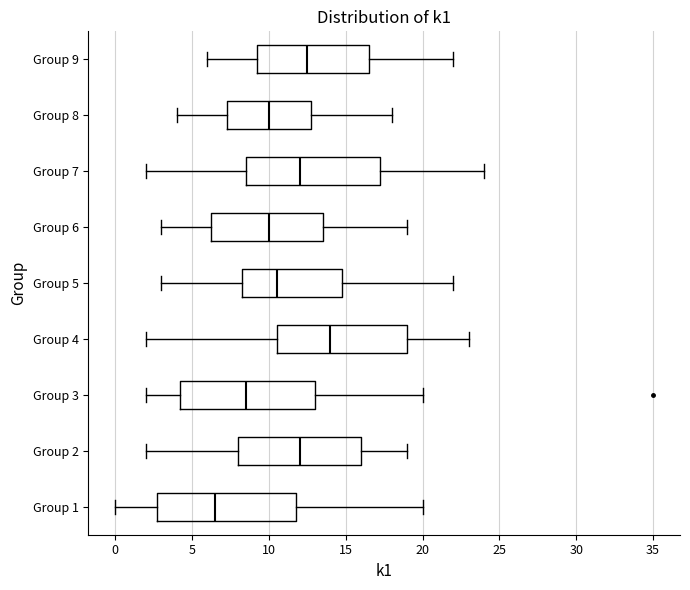

Reading bottom to top, transcribe this box plot: for each box, give where its median line is, the range the box spans, and where its two whiskers end, as read against the x-axis. The values are not printed on the chart, so give them approximately, as read against the axis.

Group 1: median 6.5, box 3.0 to 12.0, whiskers 0.0 to 20.0
Group 2: median 12.0, box 8.0 to 16.0, whiskers 2.0 to 19.0
Group 3: median 8.5, box 4.5 to 13.0, whiskers 2.0 to 20.0
Group 4: median 14.0, box 10.5 to 19.0, whiskers 2.0 to 23.0
Group 5: median 10.5, box 8.5 to 15.0, whiskers 3.0 to 22.0
Group 6: median 10.0, box 6.5 to 13.5, whiskers 3.0 to 19.0
Group 7: median 12.0, box 8.5 to 17.5, whiskers 2.0 to 24.0
Group 8: median 10.0, box 7.5 to 13.0, whiskers 4.0 to 18.0
Group 9: median 12.5, box 9.5 to 16.5, whiskers 6.0 to 22.0